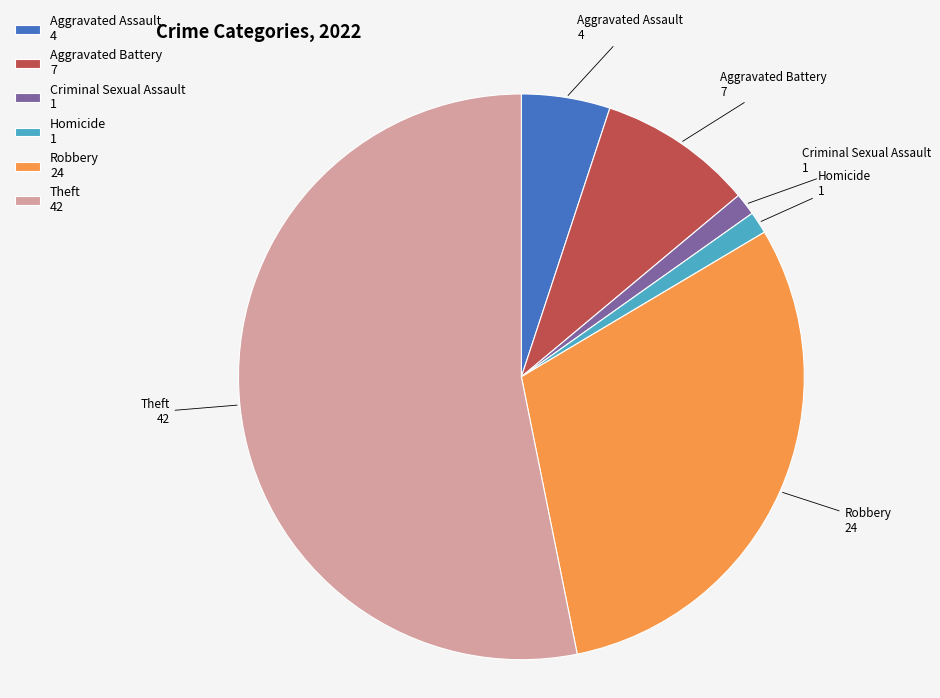

Which has a higher value, Criminal Sexual Assault 1 or Robbery 24?

Robbery 24